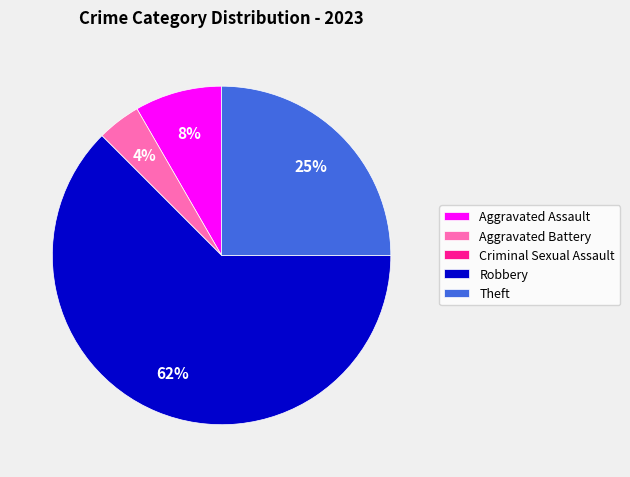

What is the majority slice?

Robbery